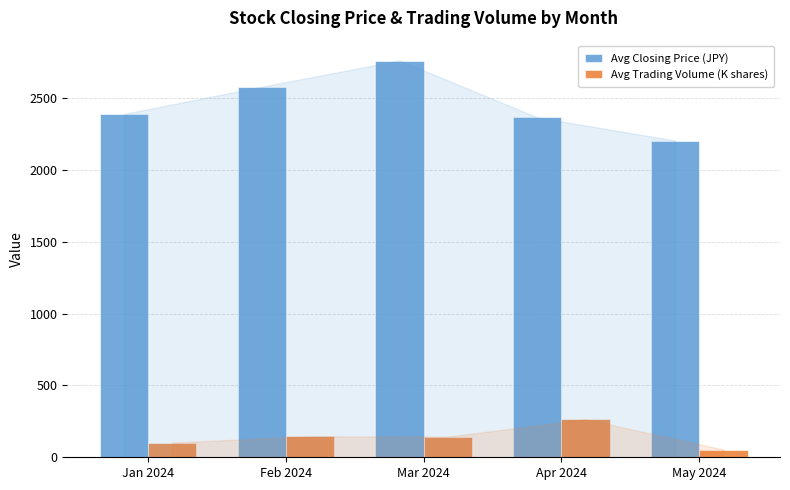

Does the chart contain any negative values?

No